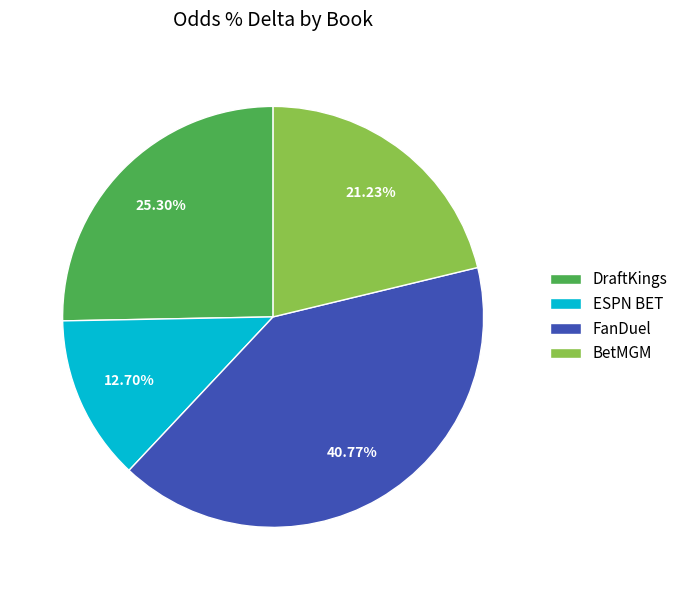

To the nearest percent, what is the difference between the largest and smallest slice percentages?

28%